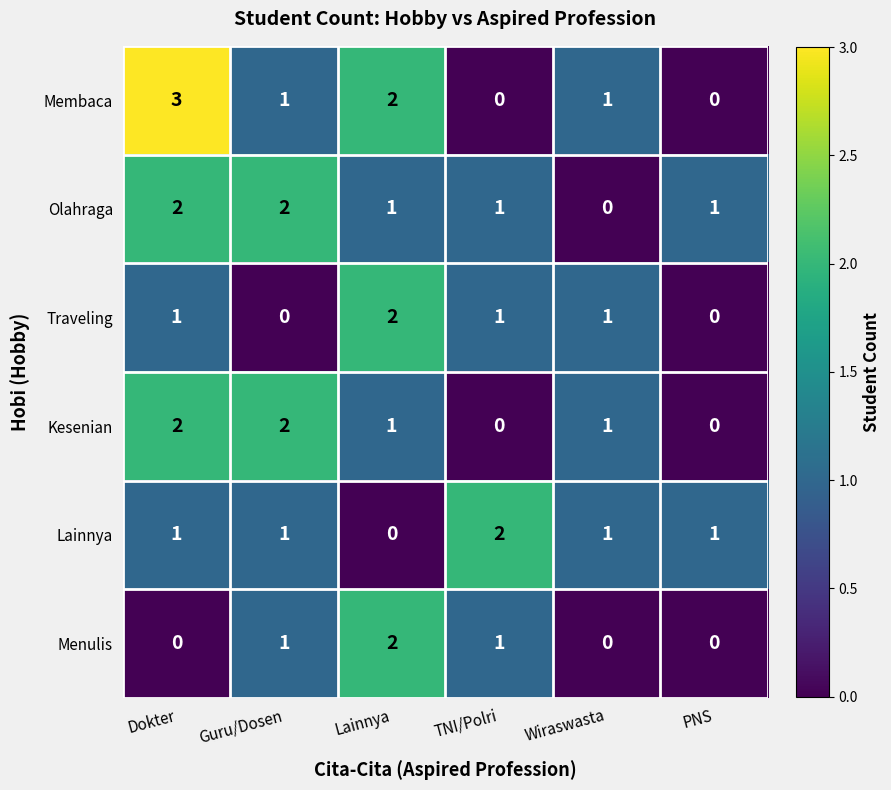

At which label does Lainnya reach its minimum?

Lainnya